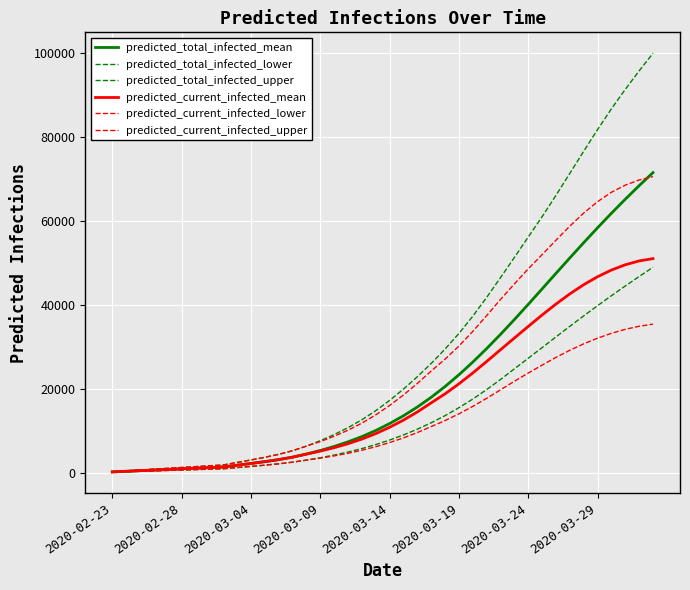

Reading left to right, extract all data points from this chart.

predicted_total_infected_mean: 148	295	443	590	738	886	1033	1181	1329	1744	2158	2594	3078	3660	4395	5251	6214	7306	8557	10004	11657	13520	15604	17921	20482	23282	26303	29519	32905	36428	40051	43733	47433	51114	54743	58295	61750	65096	68327	71441
predicted_total_infected_lower: 100	200	300	400	500	600	700	800	900	1179	1458	1752	2076	2465	2955	3523	4160	4881	5703	6651	7733	8952	10318	11845	13549	15435	17504	19749	22159	24685	27219	29747	32301	34826	37307	39738	42112	44430	46691	48896
predicted_total_infected_upper: 200	400	600	800	1000	1200	1400	1600	1800	2398	2993	3624	4330	5190	6291	7579	9032	10681	12563	14728	17169	19866	22807	25975	29398	33111	37229	41703	46413	51213	56094	60927	66013	71253	76520	81680	86627	91264	95661	99874
predicted_current_infected_mean: 148	295	443	590	738	886	1033	1181	1329	1744	2158	2594	3078	3660	4395	5103	5918	6863	7966	9266	10772	12487	14423	16592	18738	21124	23709	26442	29245	32033	34800	37519	40127	42557	44739	46638	48230	49493	50407	50959
predicted_current_infected_lower: 100	200	300	400	500	600	700	800	900	1179	1458	1752	2076	2465	2955	3423	3960	4581	5303	6151	7133	8252	9518	10945	12369	13977	15752	17672	19694	21730	23696	25586	27420	29123	30656	32004	33160	34111	34845	35347
predicted_current_infected_upper: 200	400	600	800	1000	1200	1400	1600	1800	2398	2993	3624	4330	5190	6291	7379	8632	10081	11763	13728	15969	18466	21207	24175	27000	30119	33606	37373	41223	44922	48515	51895	55333	58691	61793	64512	66761	68458	69686	70477